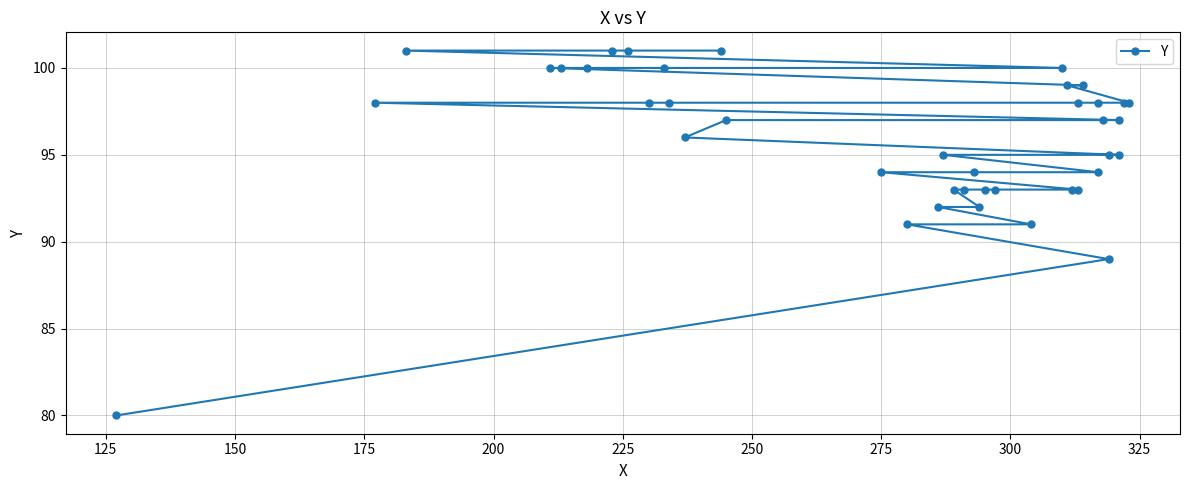

True or false: the data shows 62 at 30.

False